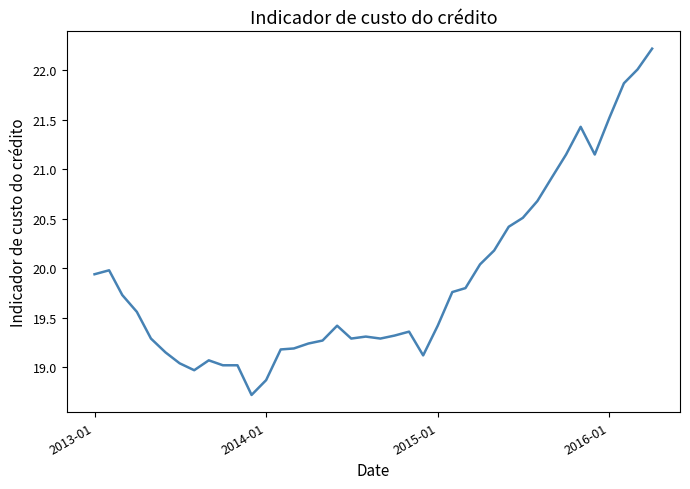

What is the greatest value displayed?

22.2